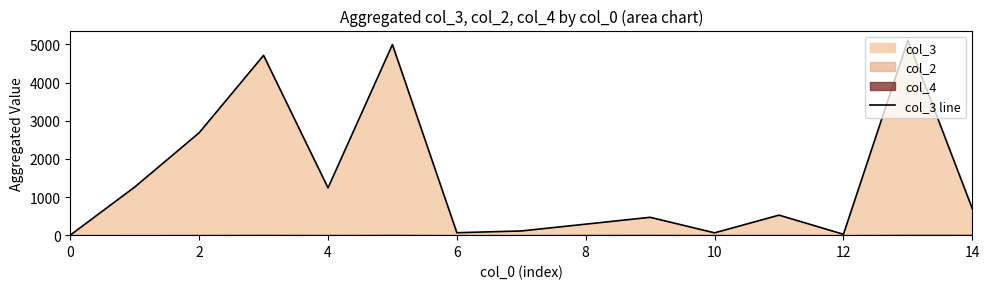

How many interior local peaks (higher than both neighbors) does the data have?

5